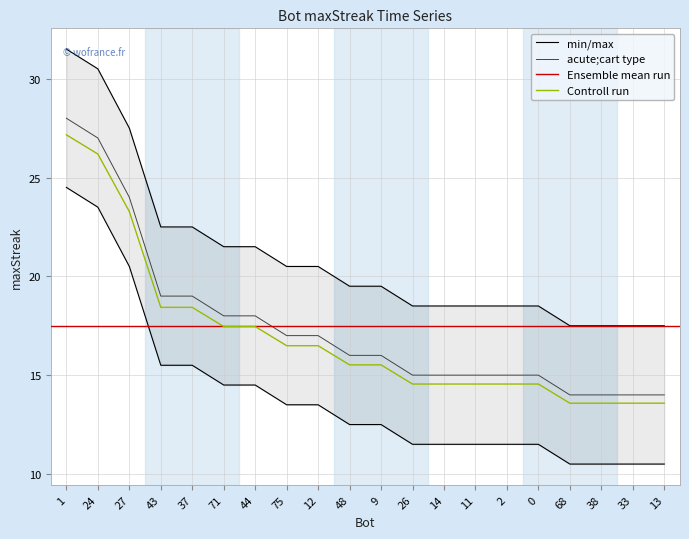

The value of Controll run at 24 is 10.7. True or false?

False